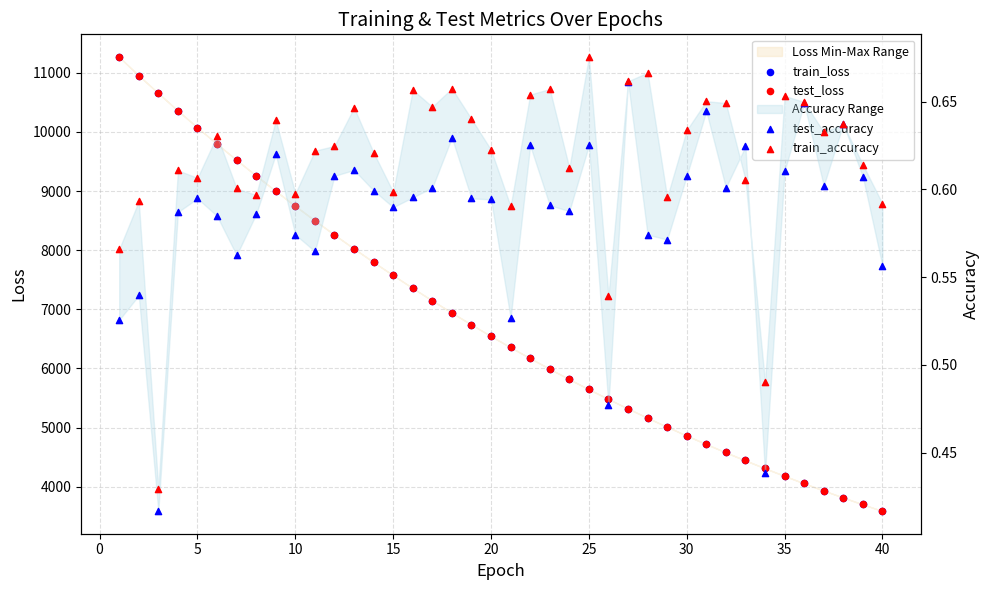

Is the value of train_loss at 18 greater than the value of train_accuracy at 15?

Yes